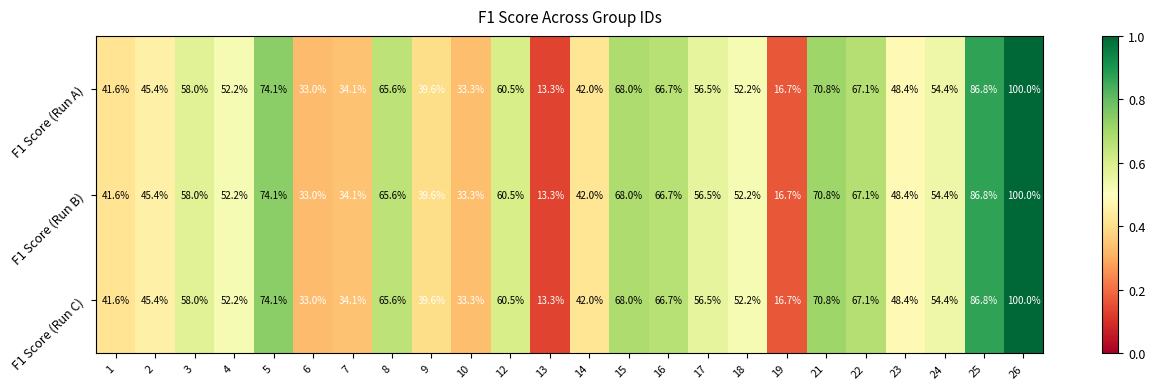

Is it true that F1 Score (Run C) equals 58.0 at 3?

True